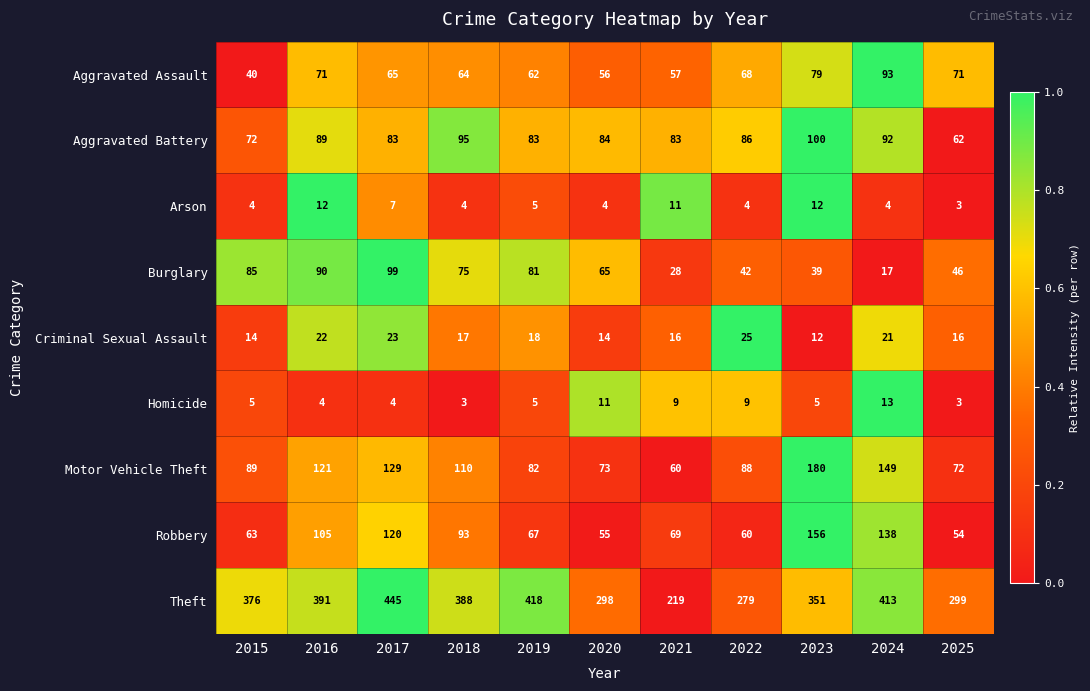

The value of Aggravated Battery at 2018 is 65. True or false?

False